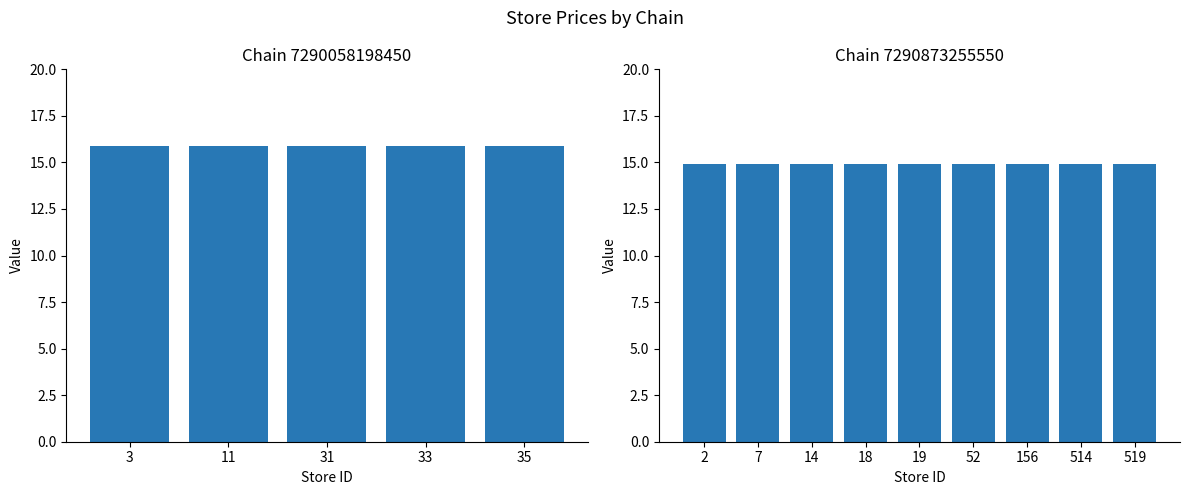

What is the label of the 9th bar from the left?

18